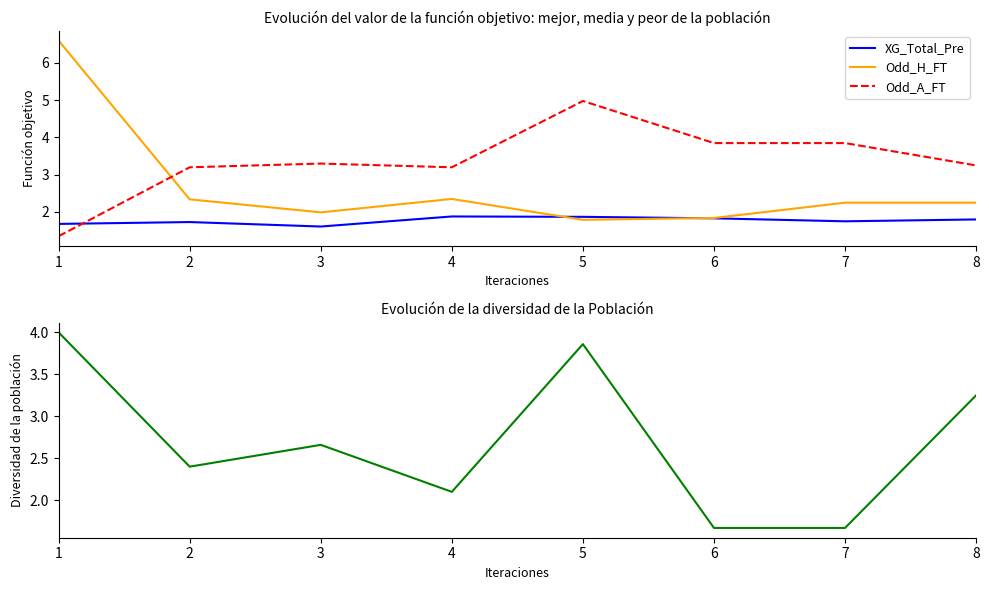

Count the number of categories in the chart.

8